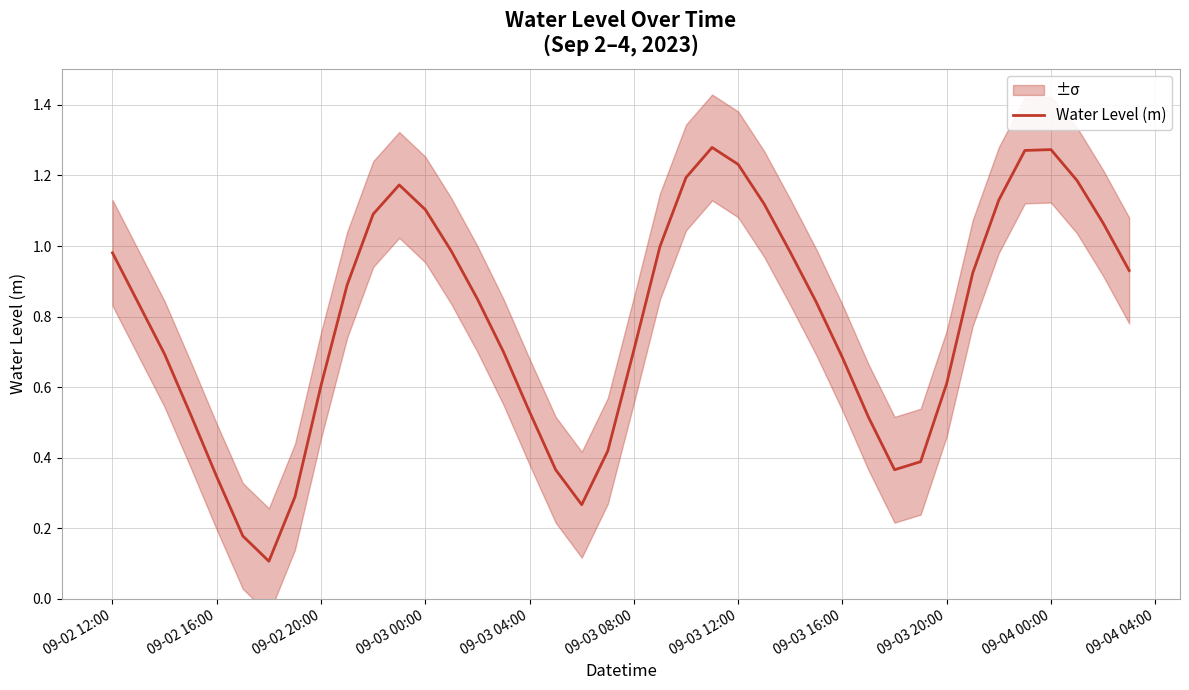

How many points are higher than both their immediate neighbors (excluding endpoints)?

3